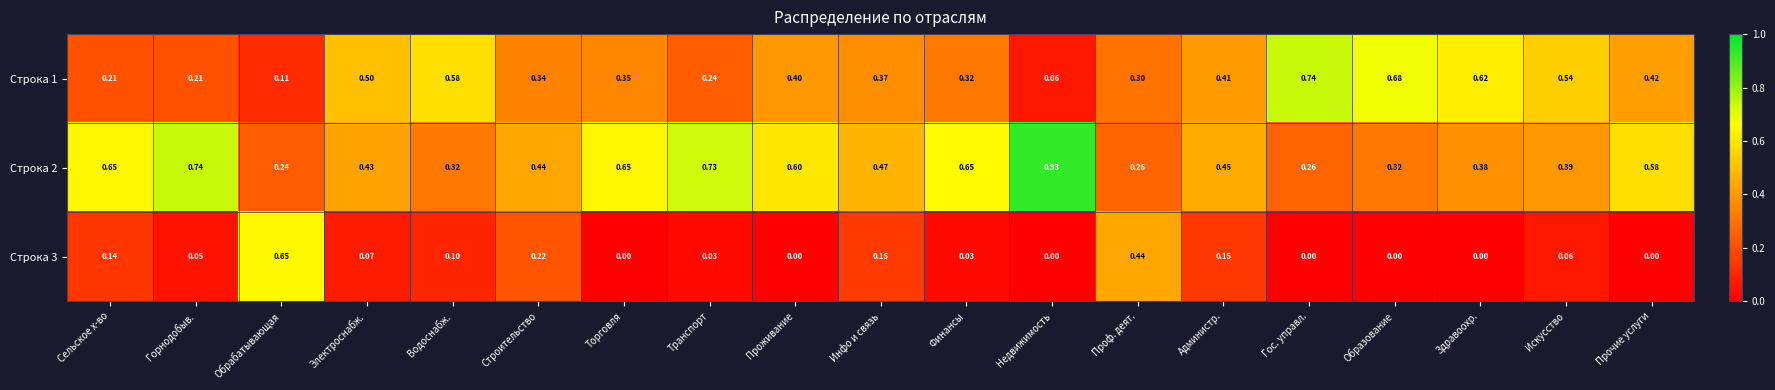

At which category does the chart reach its peak across all series?

Недвижимость